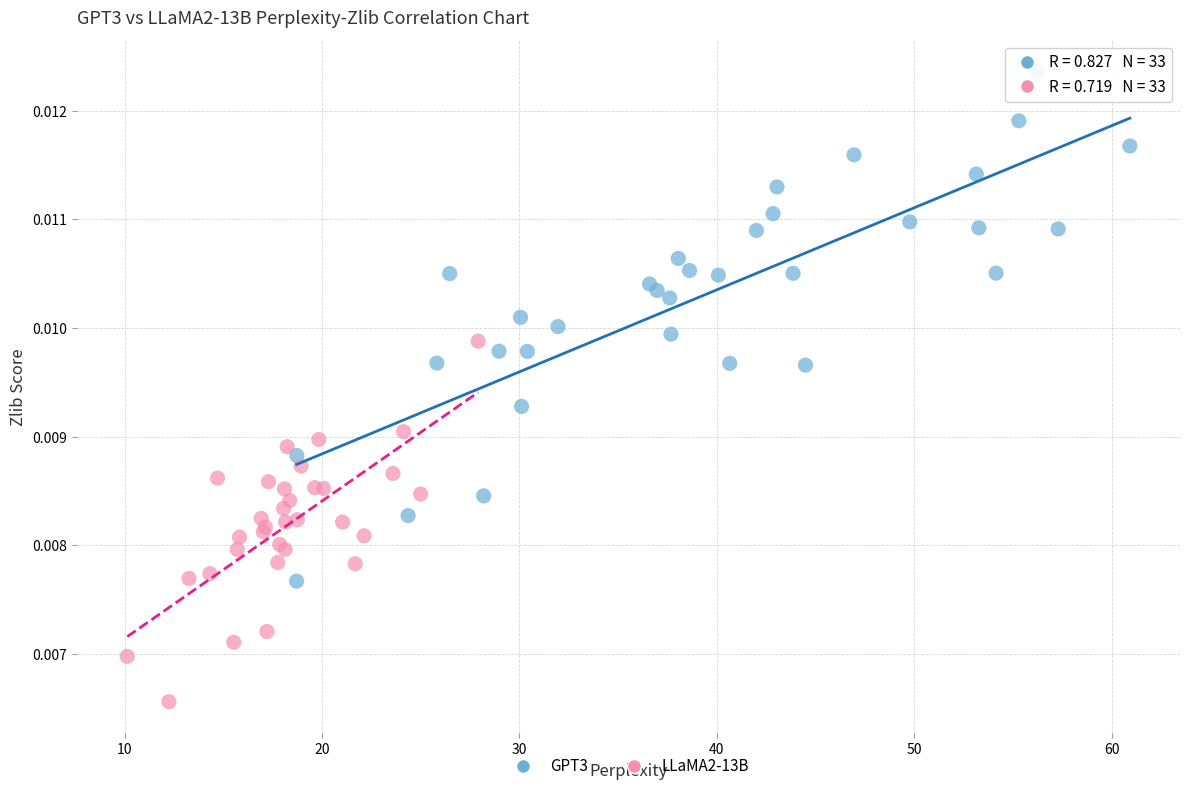

Which series contains the highest Y value?

GPT3